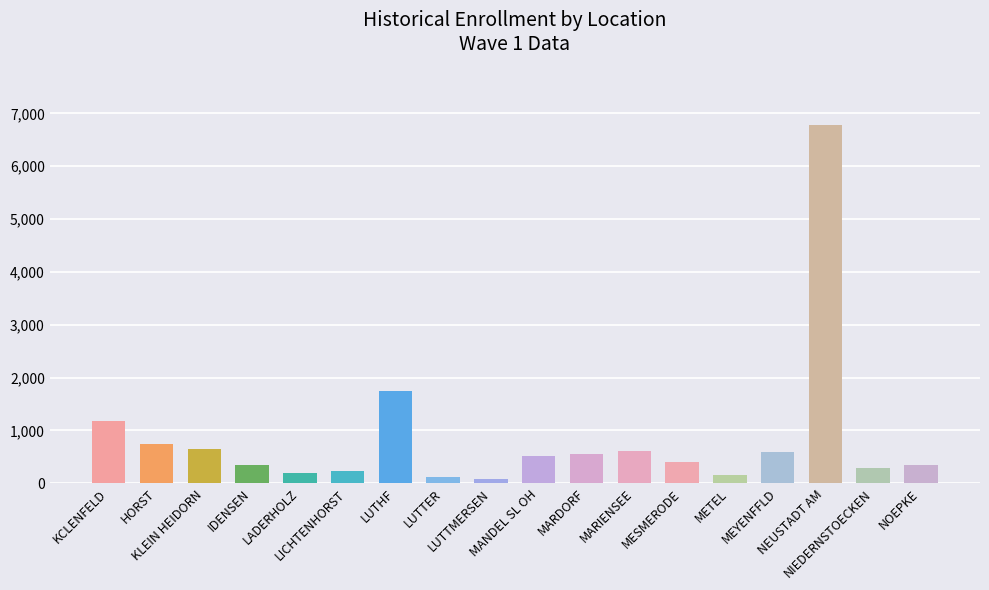

What is the average value?

864